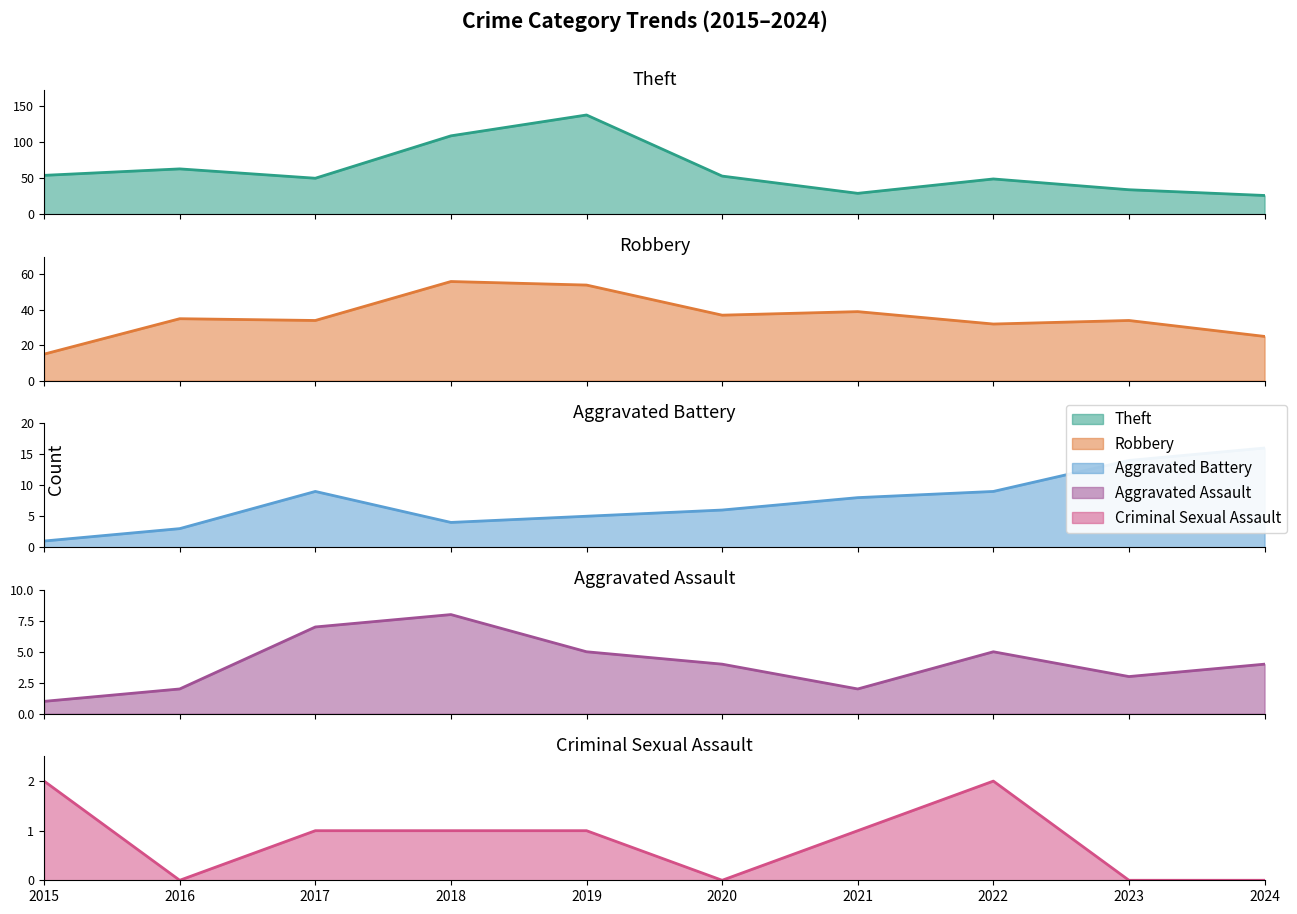

True or false: Robbery and Aggravated Assault intersect in this chart.

False